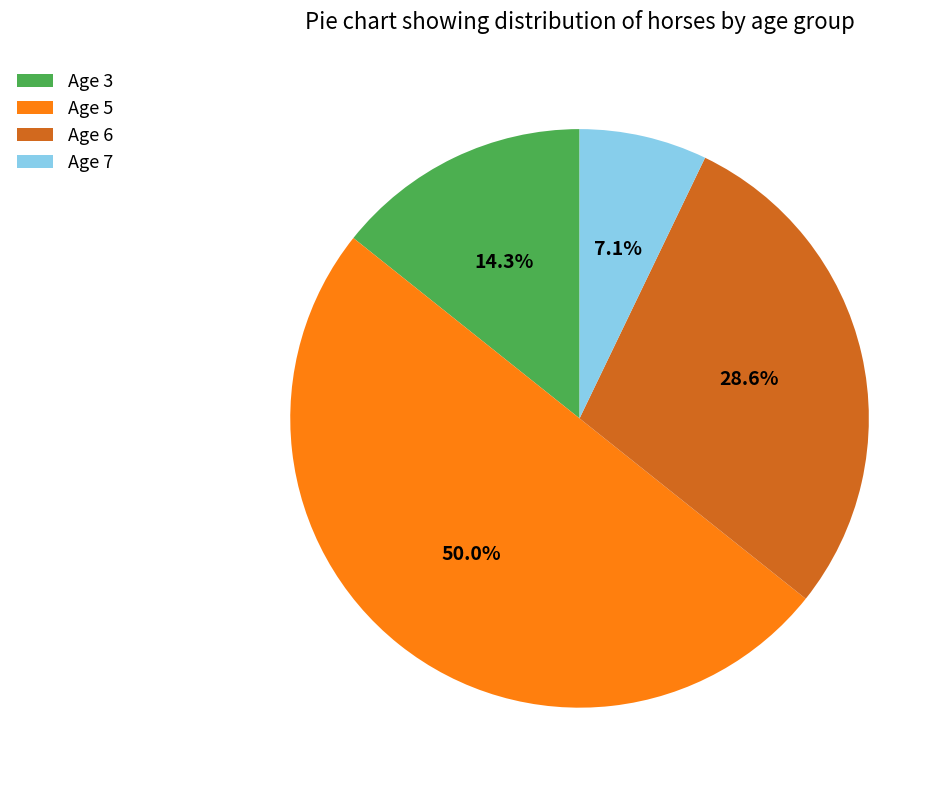

What is the total percentage of Age 3 and Age 6?

42.9%